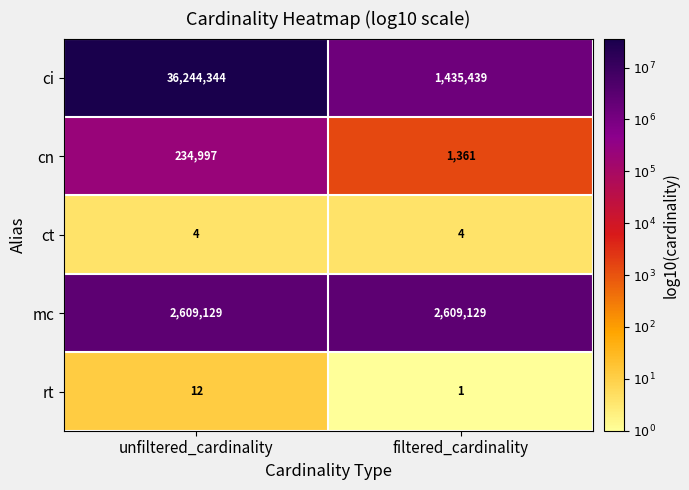

Reading right to left, what are all the values shown in this chart?

ci: filtered_cardinality=1435439	unfiltered_cardinality=36244344
cn: filtered_cardinality=1361	unfiltered_cardinality=234997
ct: filtered_cardinality=4	unfiltered_cardinality=4
mc: filtered_cardinality=2609129	unfiltered_cardinality=2609129
rt: filtered_cardinality=1	unfiltered_cardinality=12